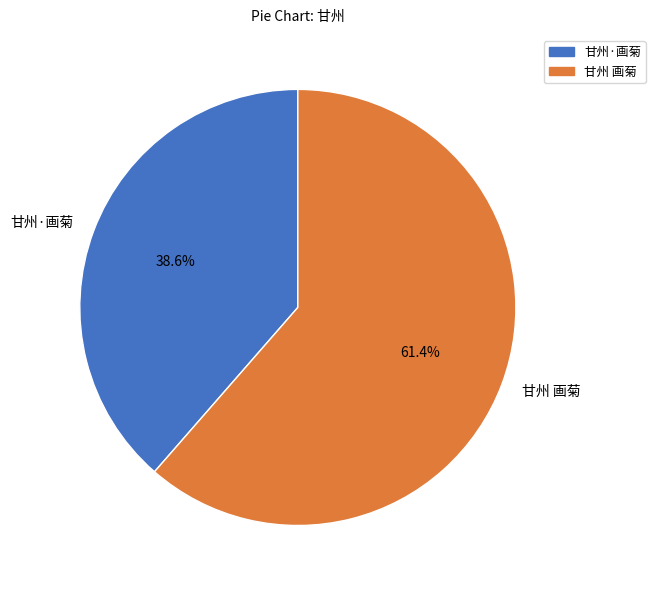

The 甘州 画菊 slice represents 48% of the pie. True or false?

False